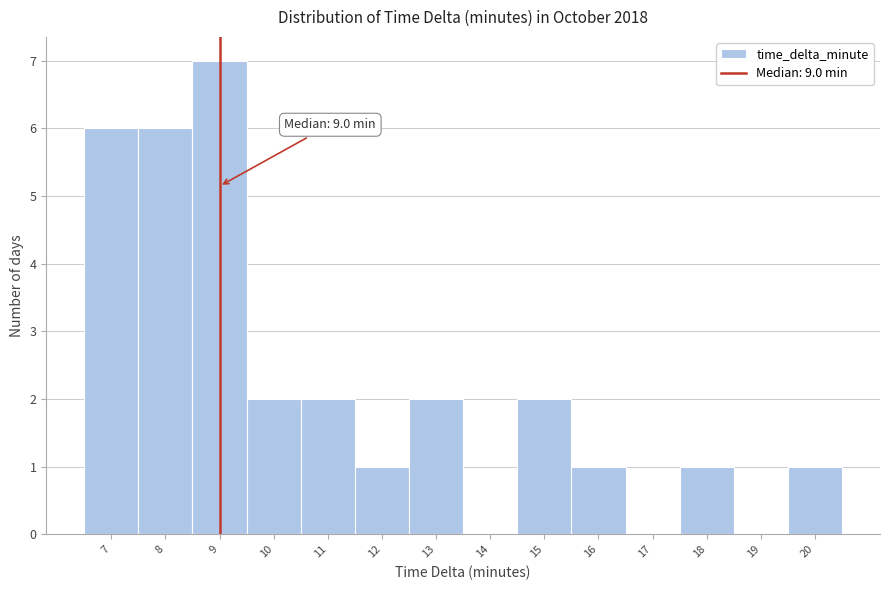

Over which range of the x-axis is the bar tallest?

8.5 to 9.5